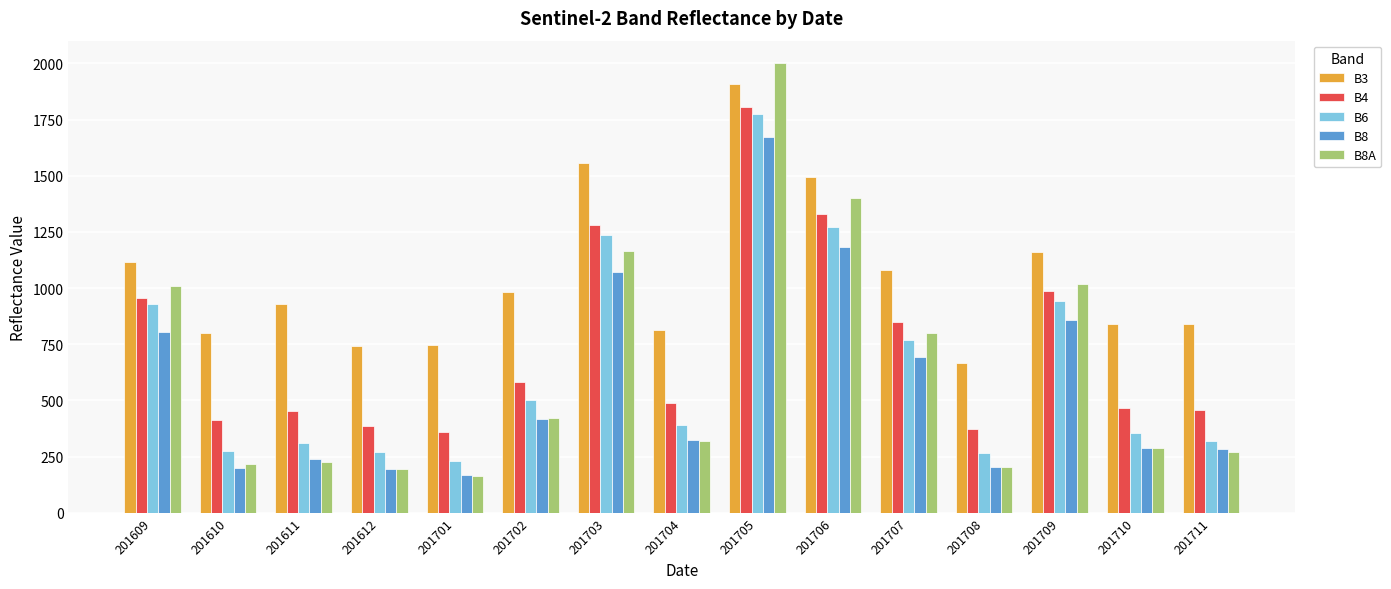

Is the value of B4 at 201704 greater than the value of B3 at 201708?

No